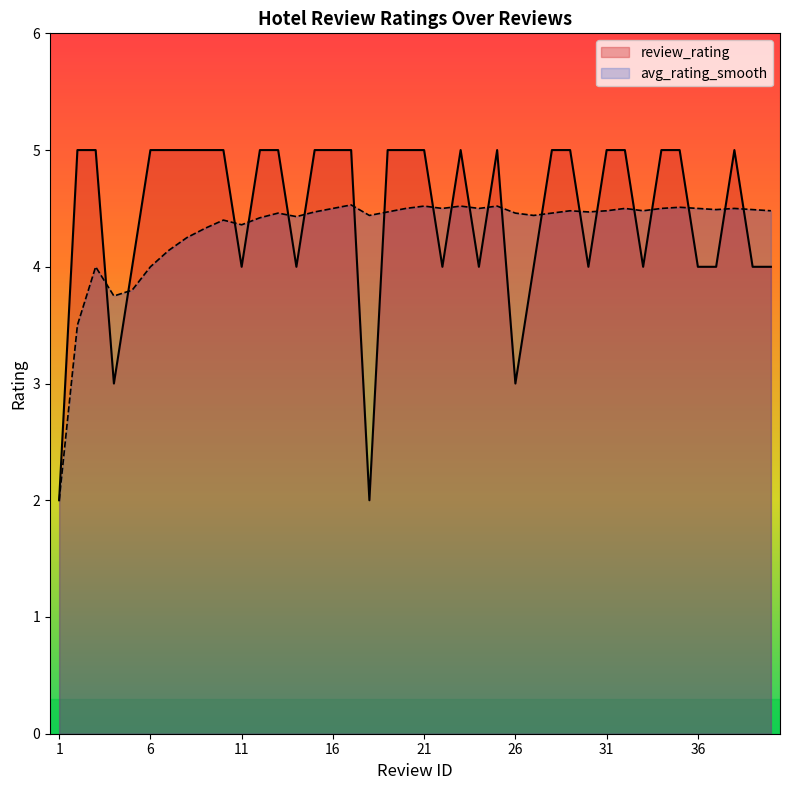

List the series in order of their peak value, lowest first.

avg_rating_smooth, review_rating